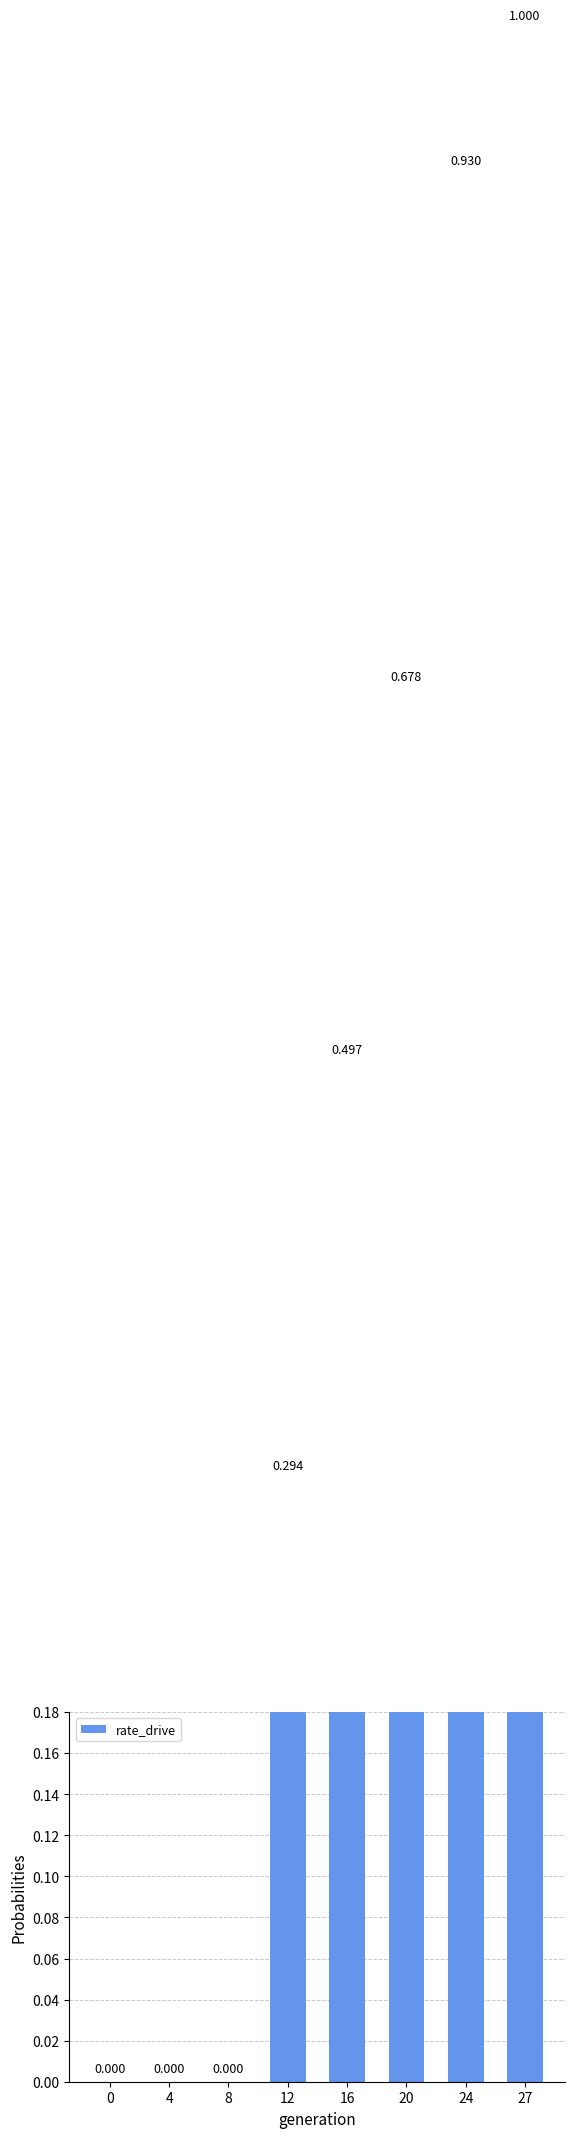

True or false: the data shows 0.3 at 4.

False